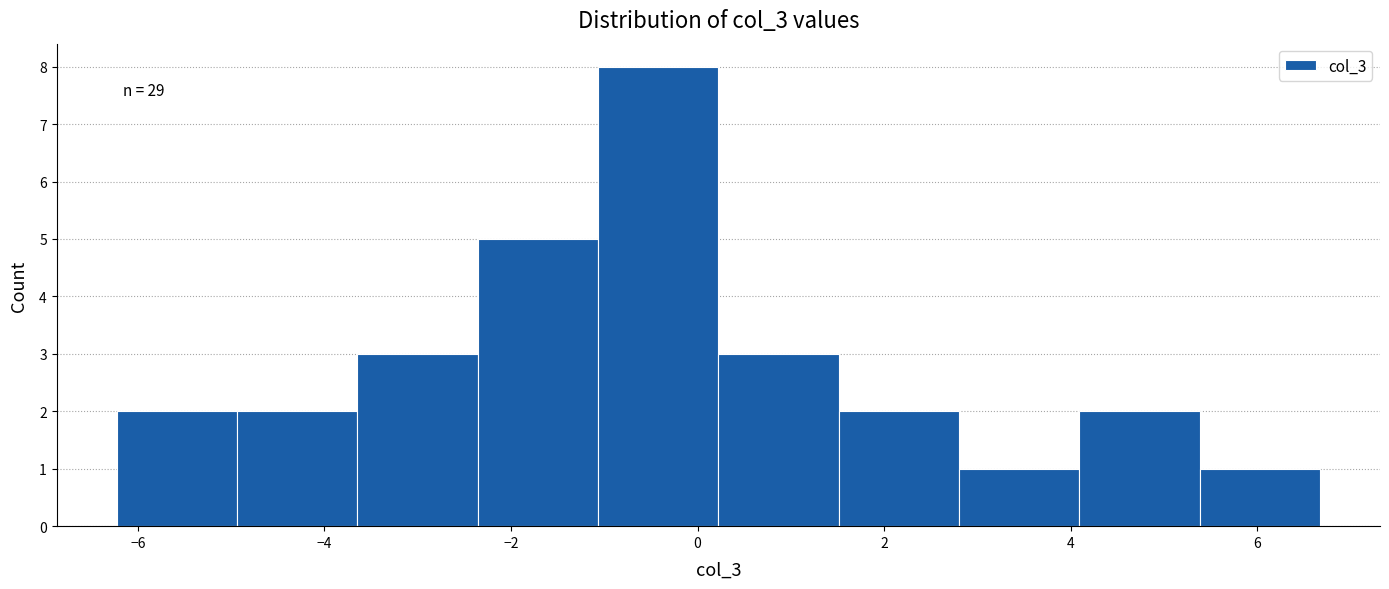

Which range on the x-axis has the tallest bar?

-1.0 to 0.2